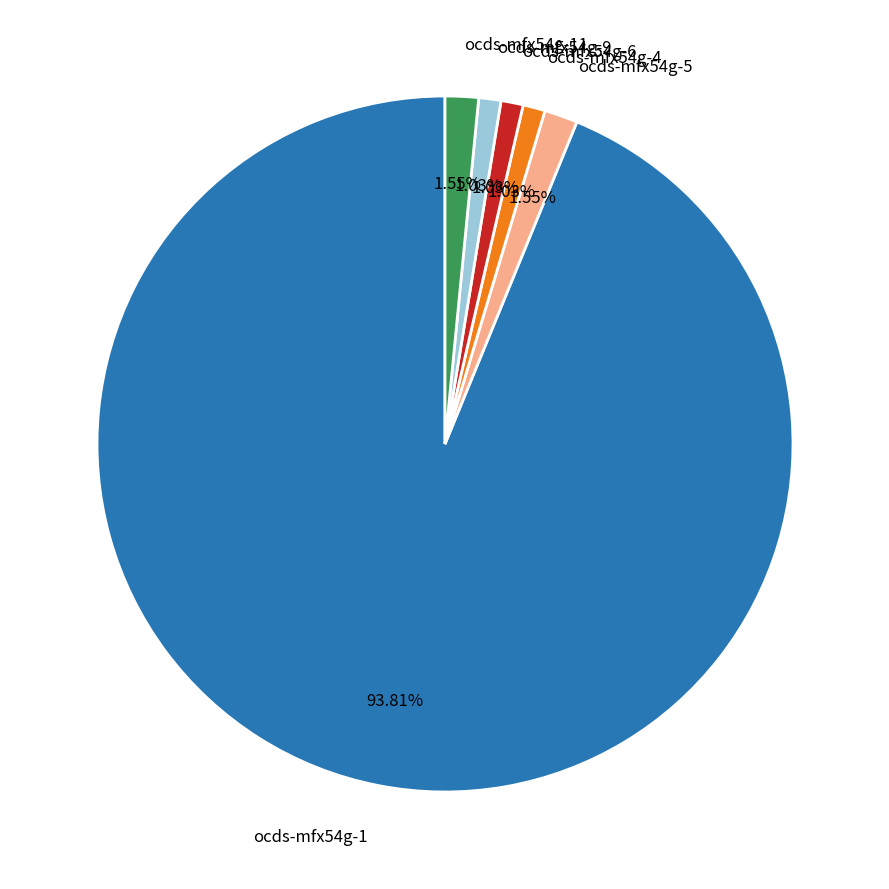

Do ocds-mfx54g-9 and ocds-mfx54g-11 together represent more than half of the pie?

No